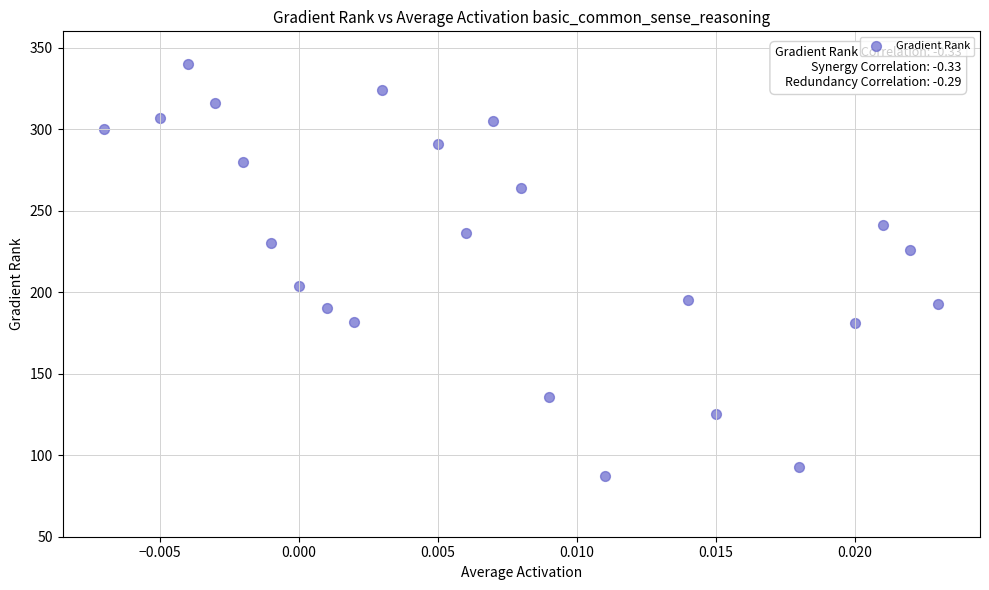

What Y value in the scatter plot is closest to 213?

204